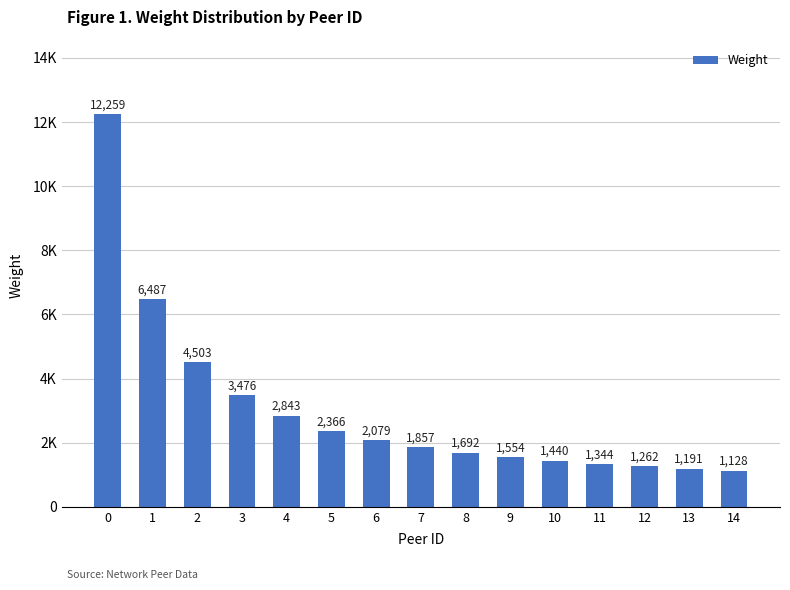

Does the chart contain any negative values?

No